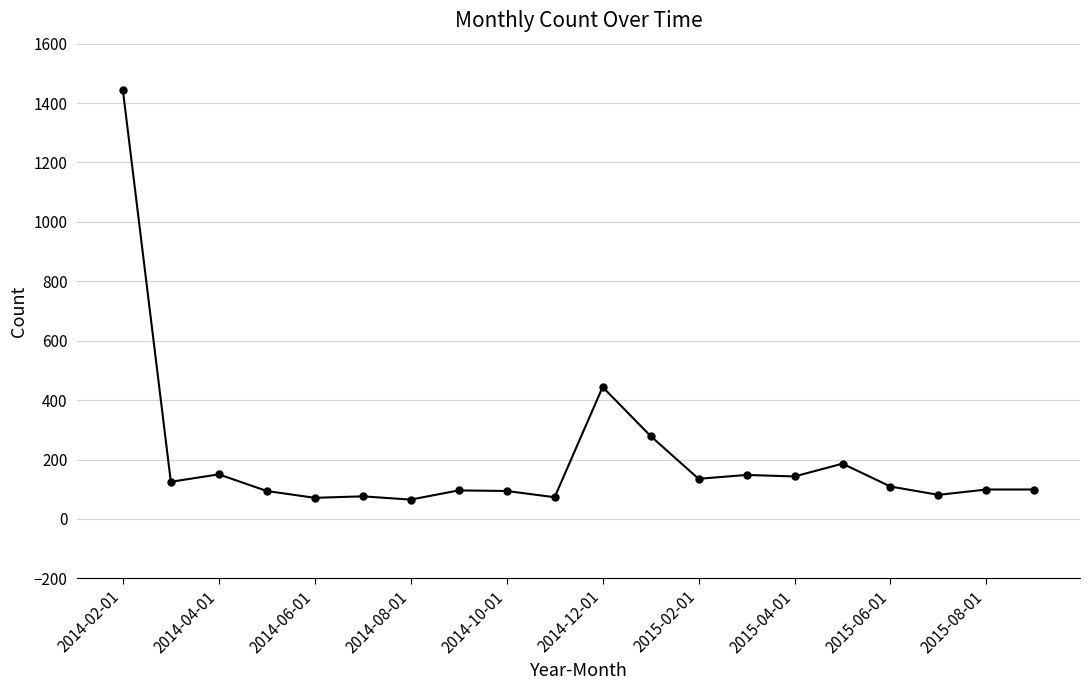

Count the number of data series in this chart.

1